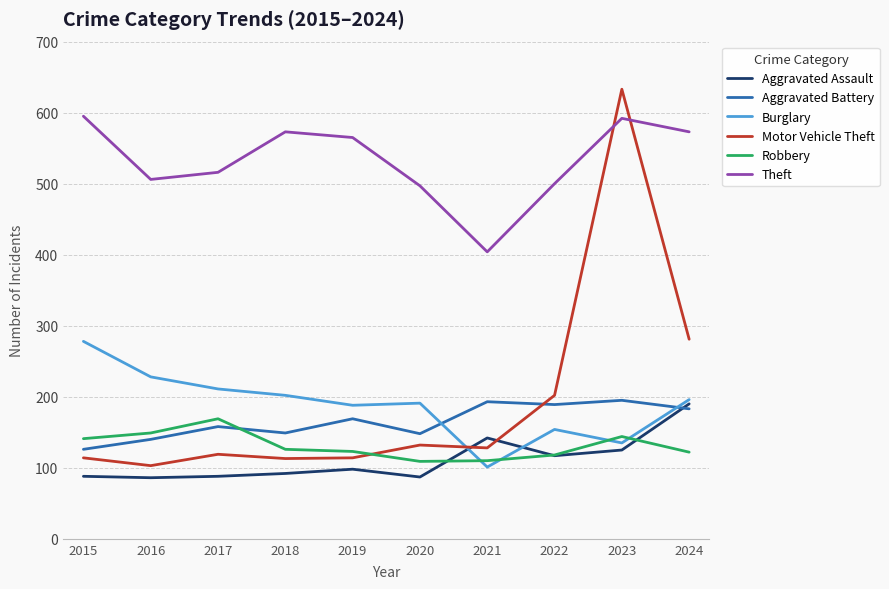

At which category is the sum across all series the highest?

2023